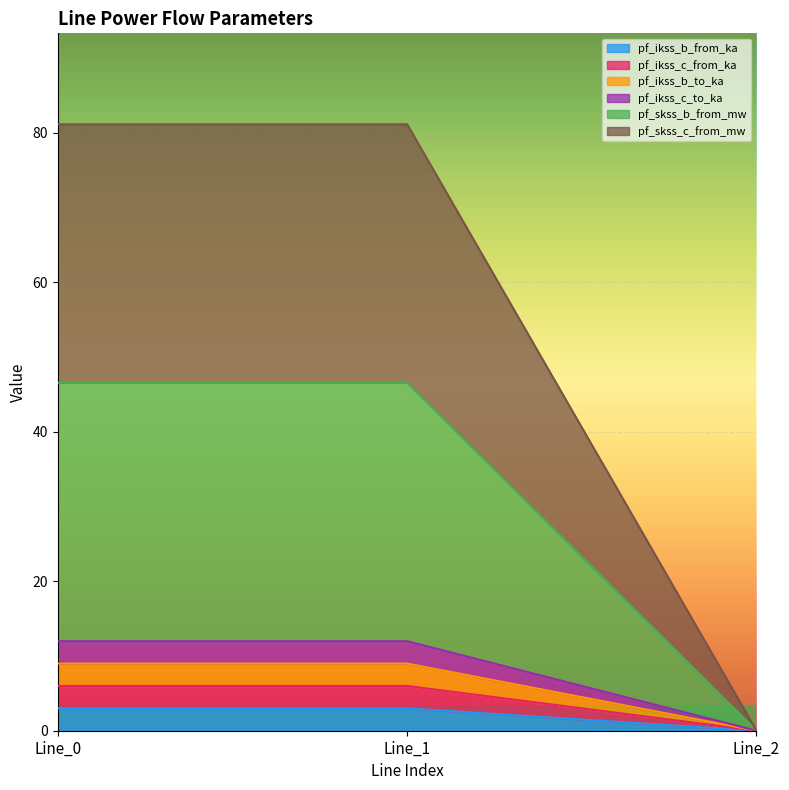

Is it true that pf_ikss_c_from_ka equals -4.4 at Line_2?

False